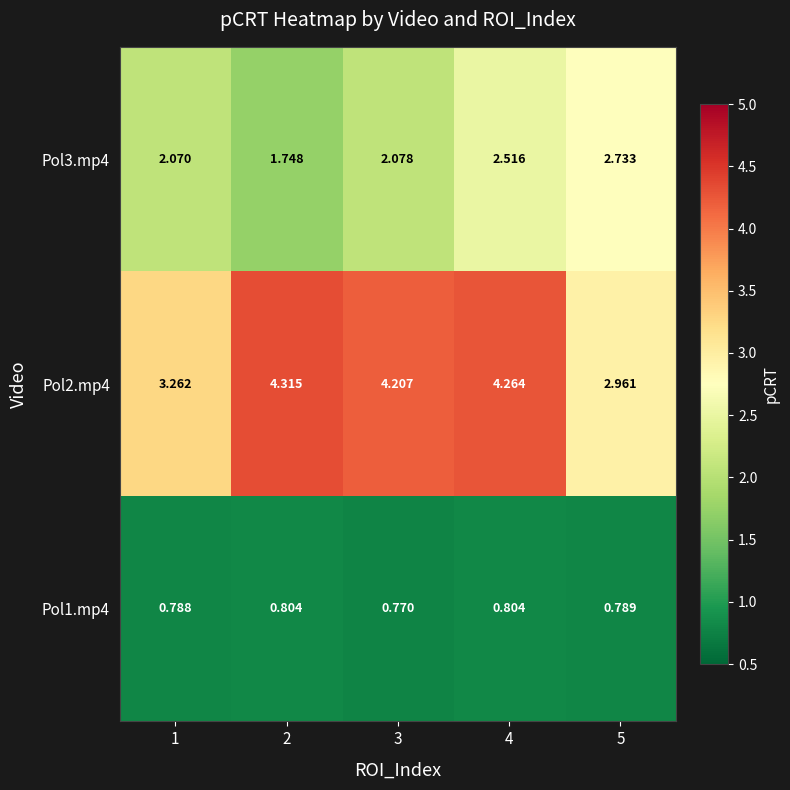

Is the value of Pol3.mp4 at 3 greater than the value of Pol1.mp4 at 3?

Yes